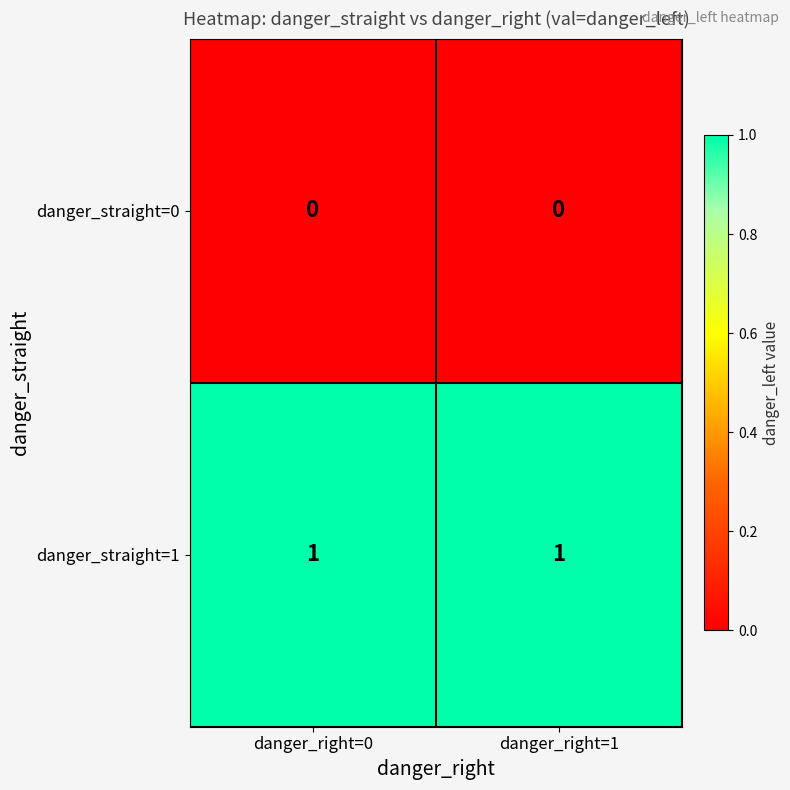

Reading left to right, what are all the values shown in this chart?

danger_straight=0: danger_right=0=0	danger_right=1=0
danger_straight=1: danger_right=0=1	danger_right=1=1